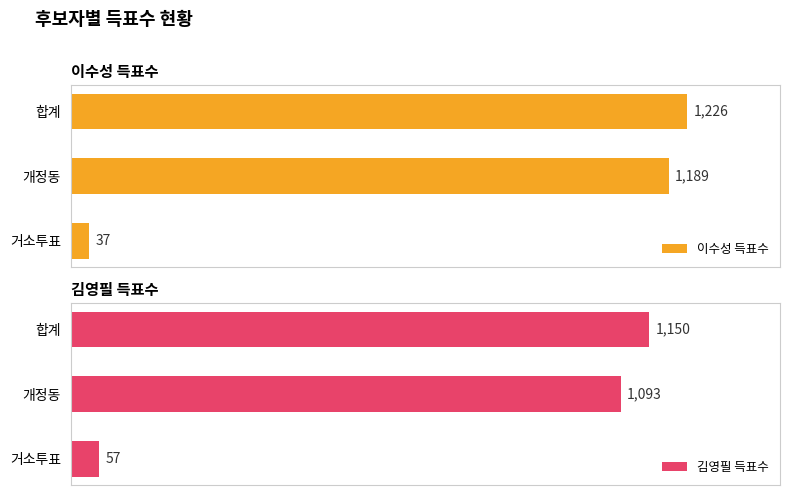

Count the number of categories in the chart.

3